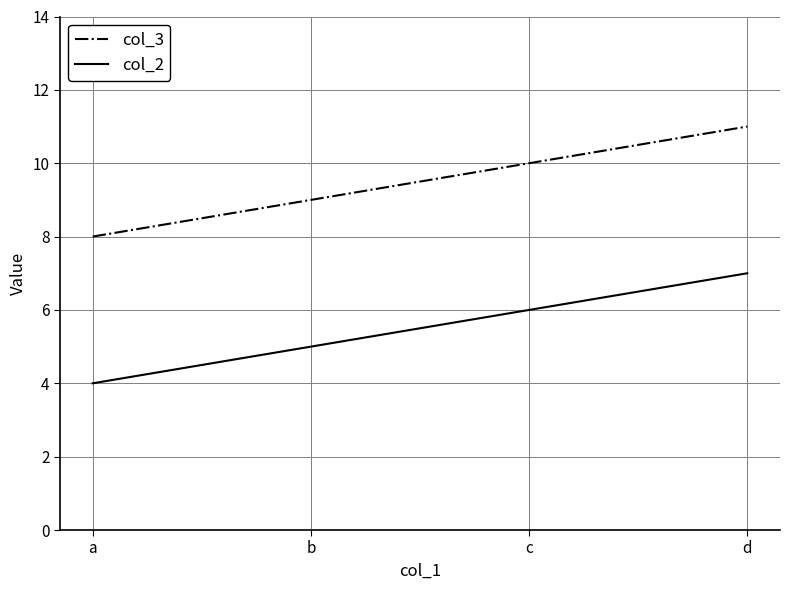

What is the spread (max minus min) of values at d?

4